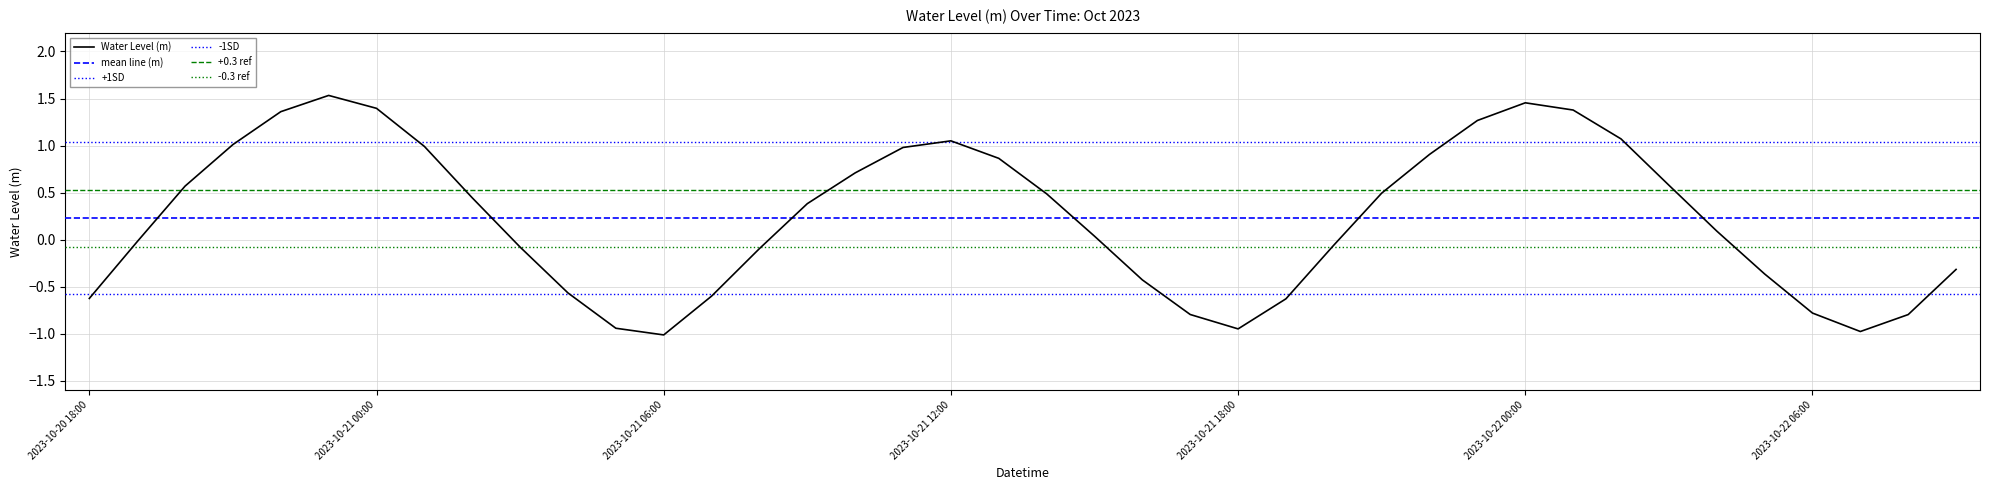

How many points are lower than both their immediate neighbors (excluding endpoints)?

3